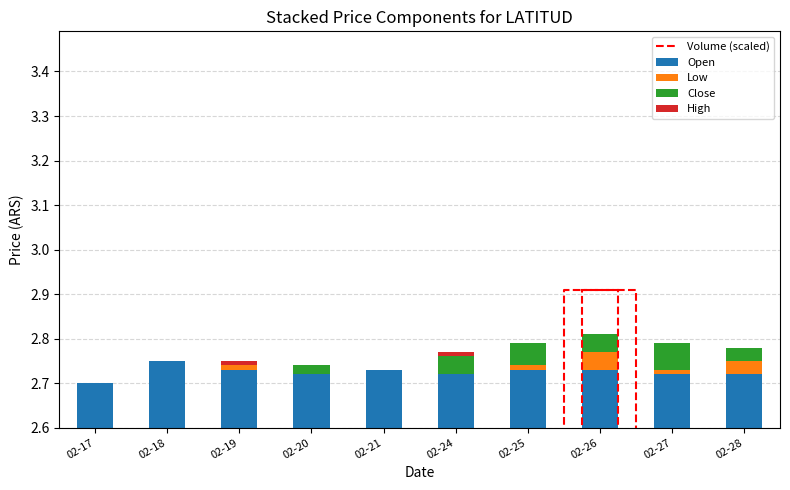

Which series has the largest range (max minus min)?

Volume (scaled)